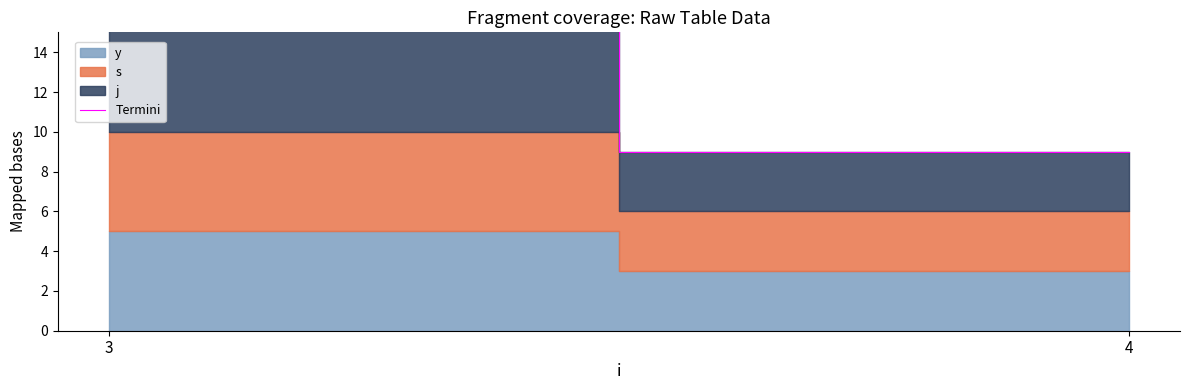

The chart shows a value of 4 at 4. True or false?

False